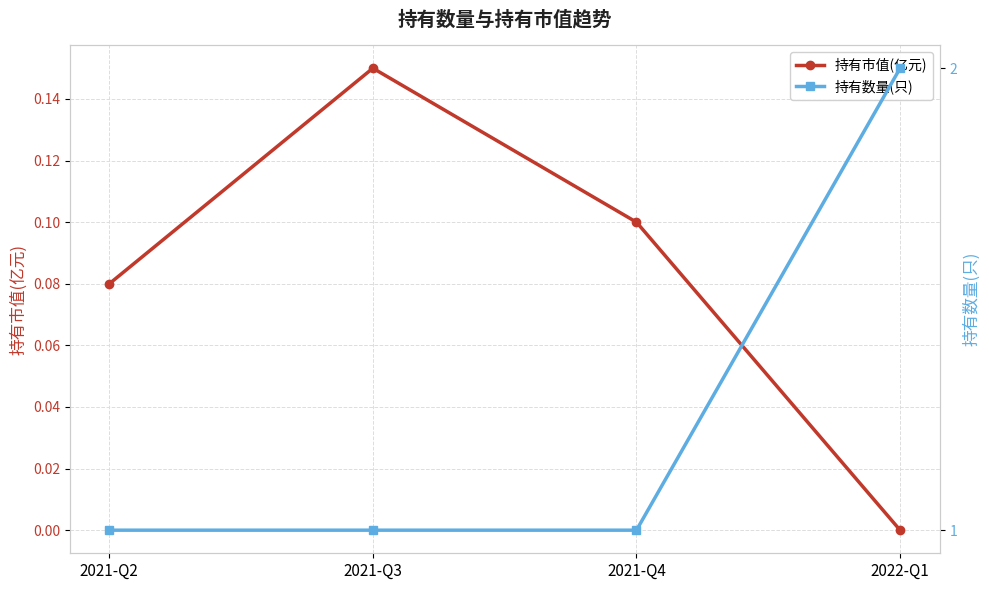

Is this an area chart (filled region under the line)?

No